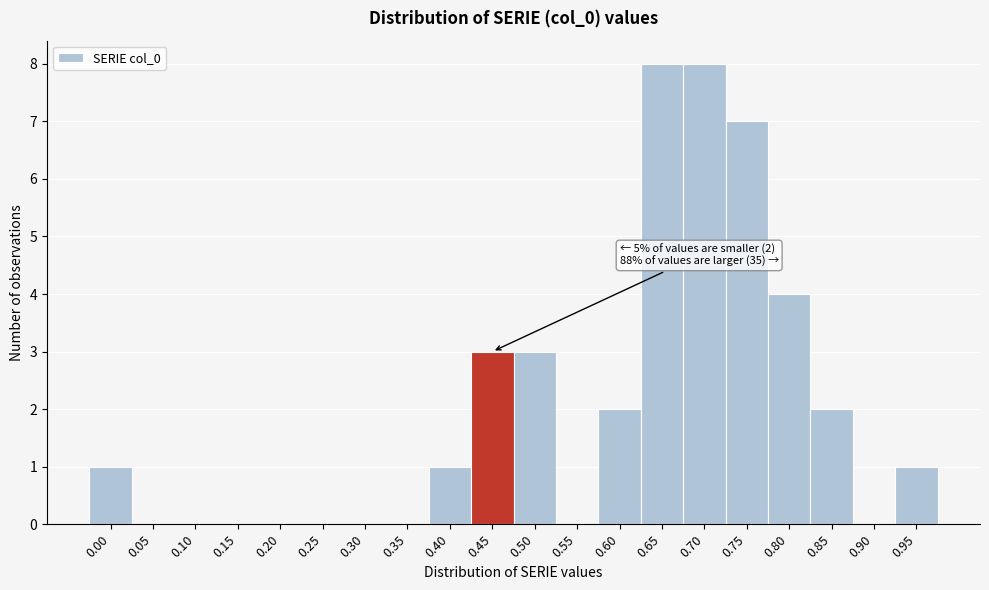

Reading right to left, transcribe all the data shown in this chart.

0.95=1	0.90=0	0.85=2	0.80=4	0.75=7	0.70=8	0.65=8	0.60=2	0.55=0	0.50=3	0.45=3	0.40=1	0.35=0	0.30=0	0.25=0	0.20=0	0.15=0	0.10=0	0.05=0	0.00=1